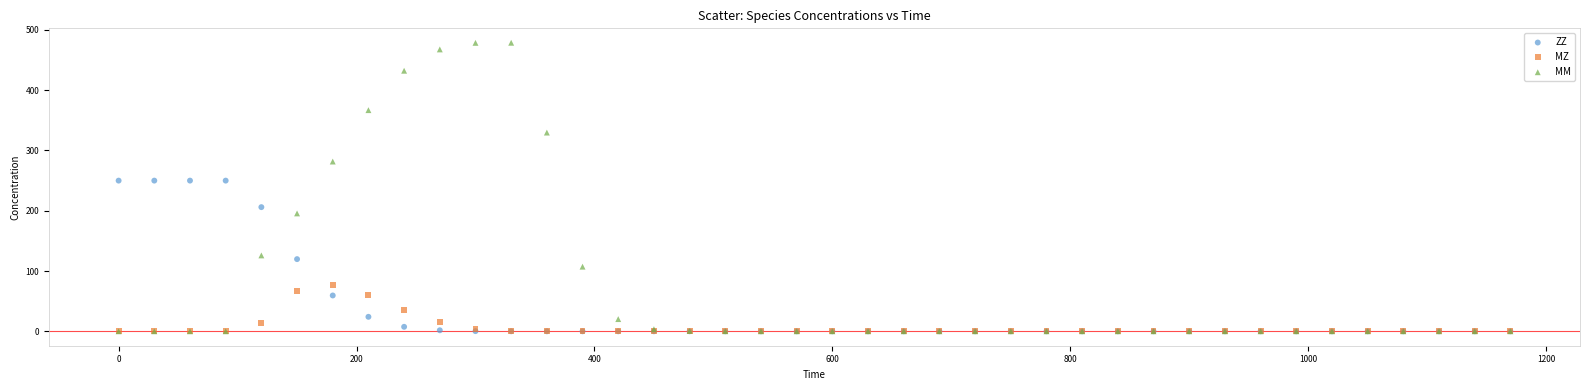

What are all the series names shown in the legend?

ZZ, MZ, MM